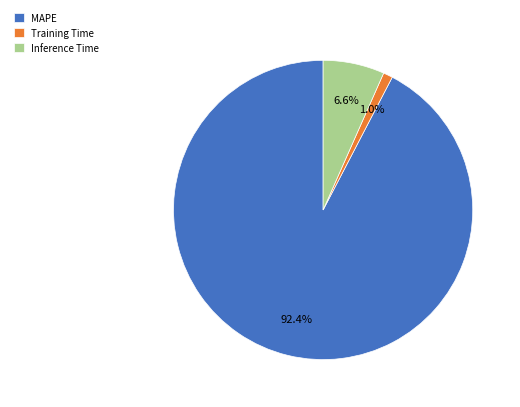

Which slice represents more than half of the pie?

MAPE